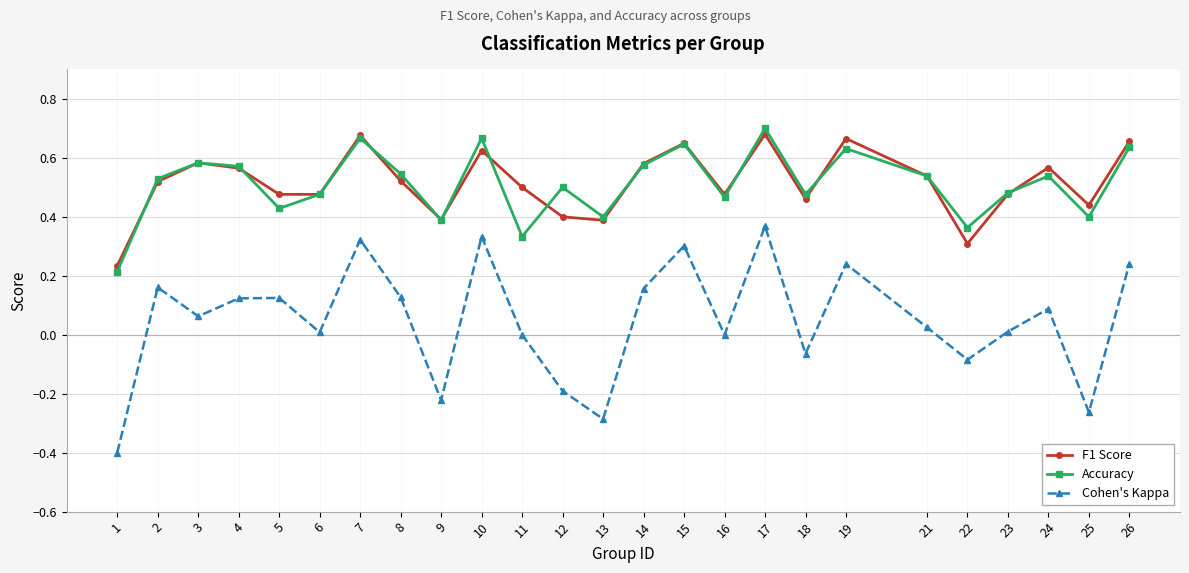

What is the total value across all series at 5?

1.0